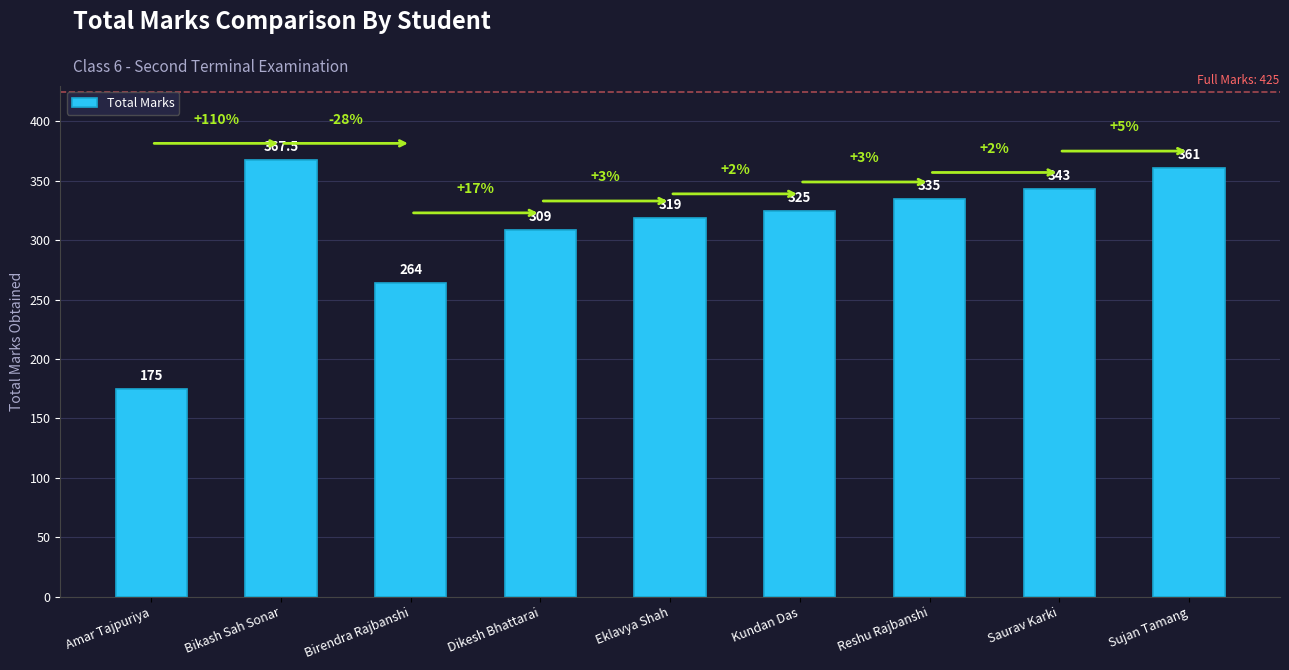

What is the label of the 3rd bar from the left?

Birendra Rajbanshi